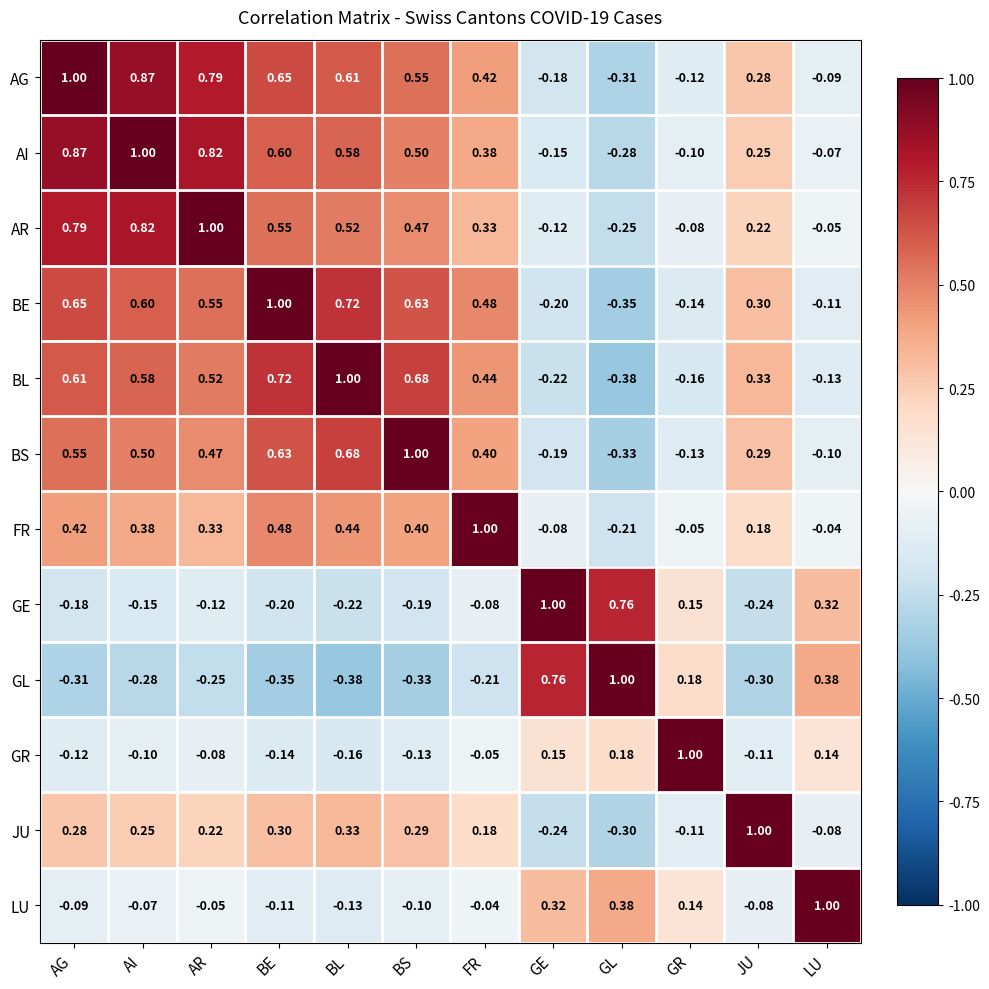

Rank the series at GL from lowest to highest value.

BL, BE, BS, AG, JU, AI, AR, FR, GR, LU, GE, GL